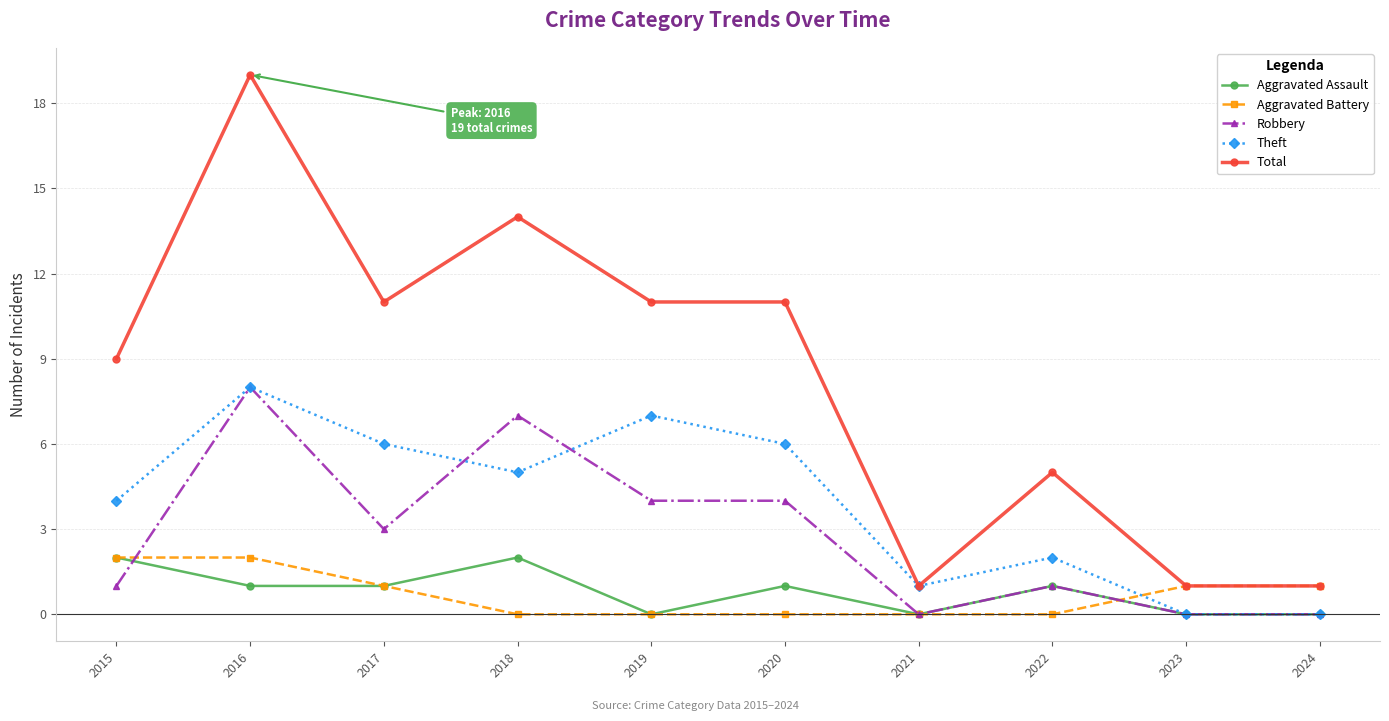

What is the difference between the second highest and minimum values in the Aggravated Battery series?

2